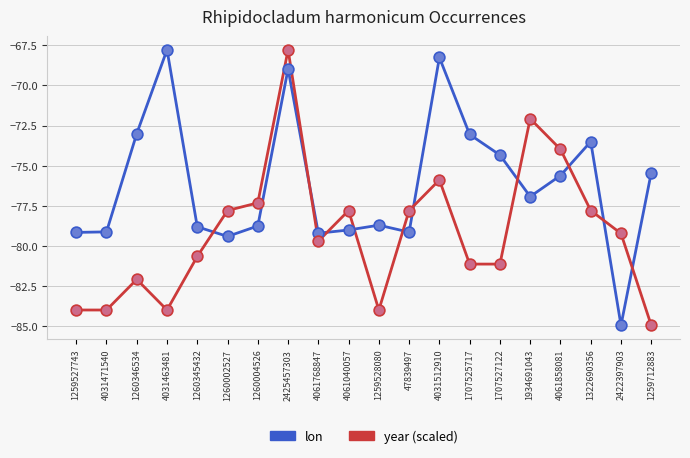

At which category is the sum across all series the highest?

2425457303